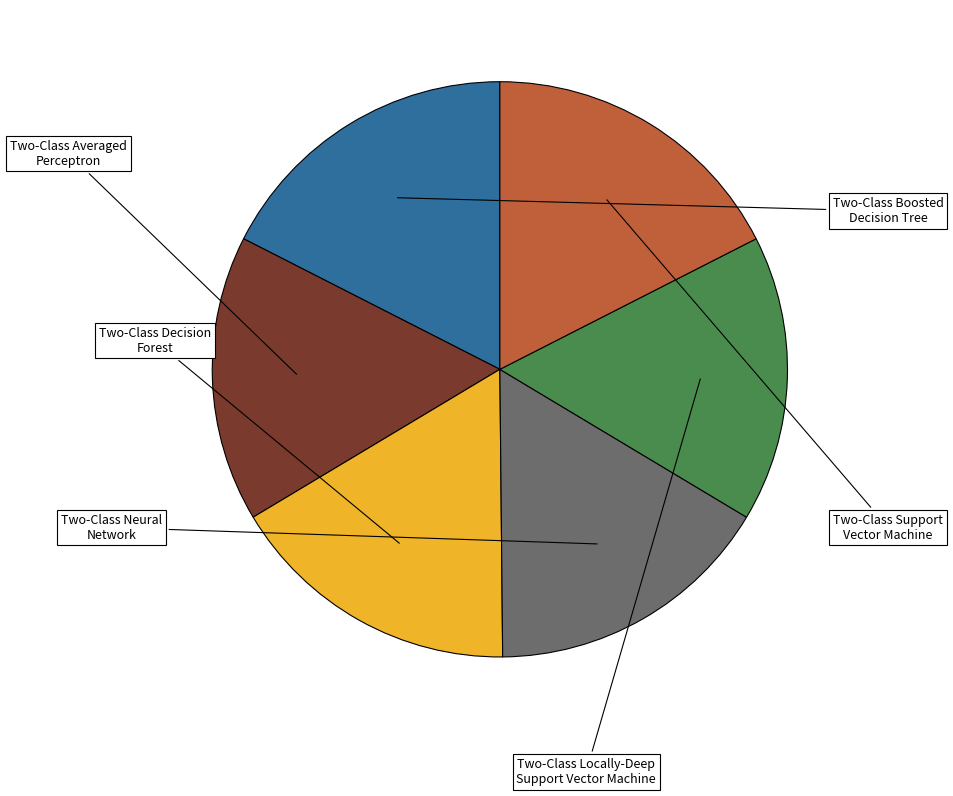

Is there any slice that represents more than half of the pie?

No